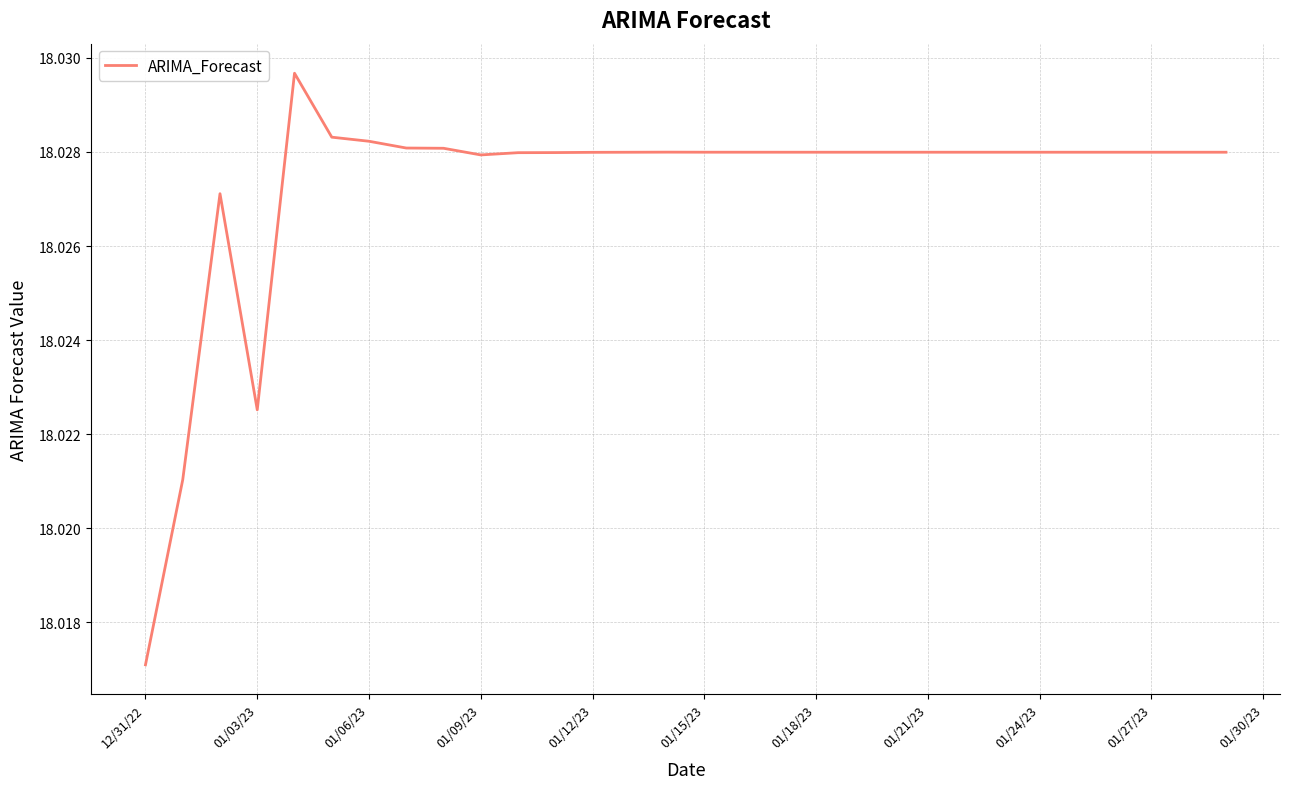

Where is the data nearest to the value 18?

12/31/22